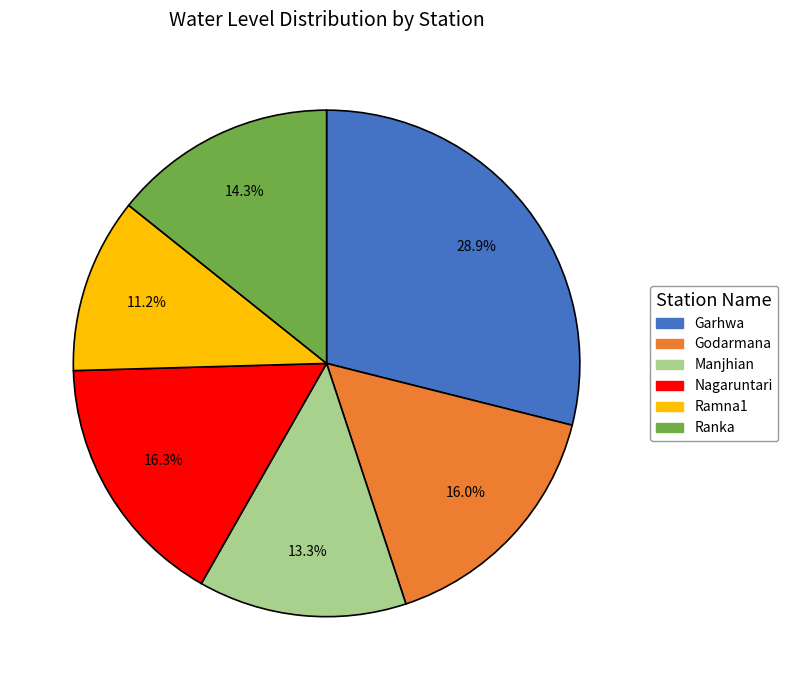

What percentage is the Garhwa slice, to the nearest percent?

29%